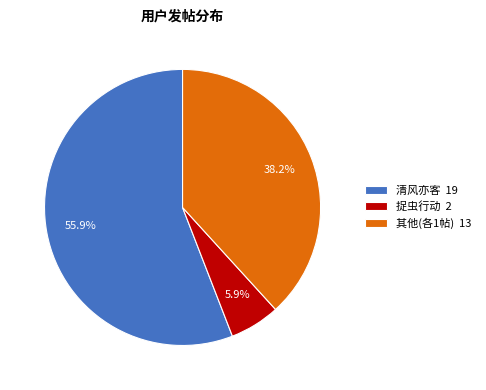

Is there any slice that represents more than half of the pie?

Yes